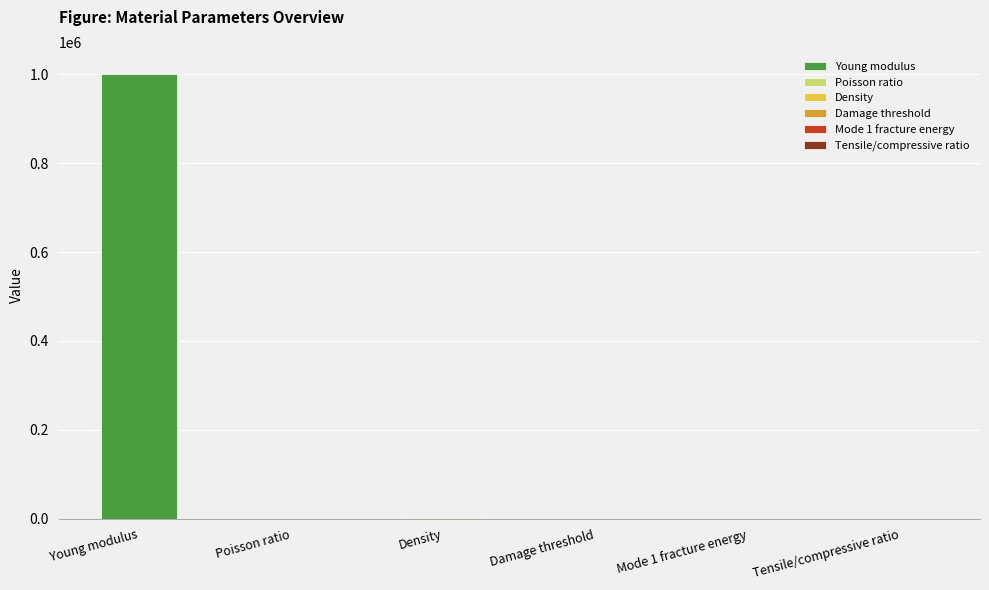

What is the maximum value shown in the chart?

1000000.0